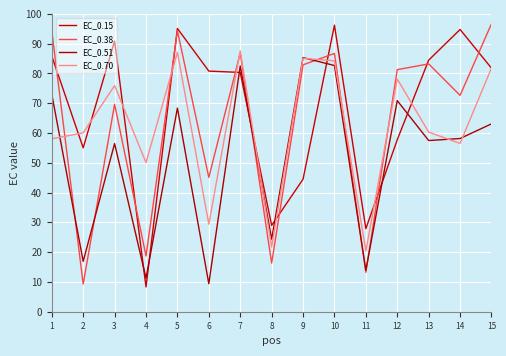

List the series in order of their peak value, highest first.

EC_0.38, EC_0.15, EC_0.70, EC_0.51